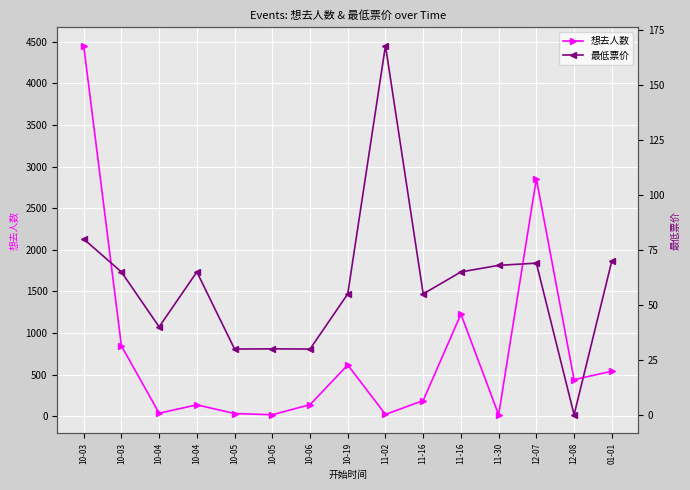

Where do 想去人数 and 最低票价 first cross each other?

10-03 and 10-04